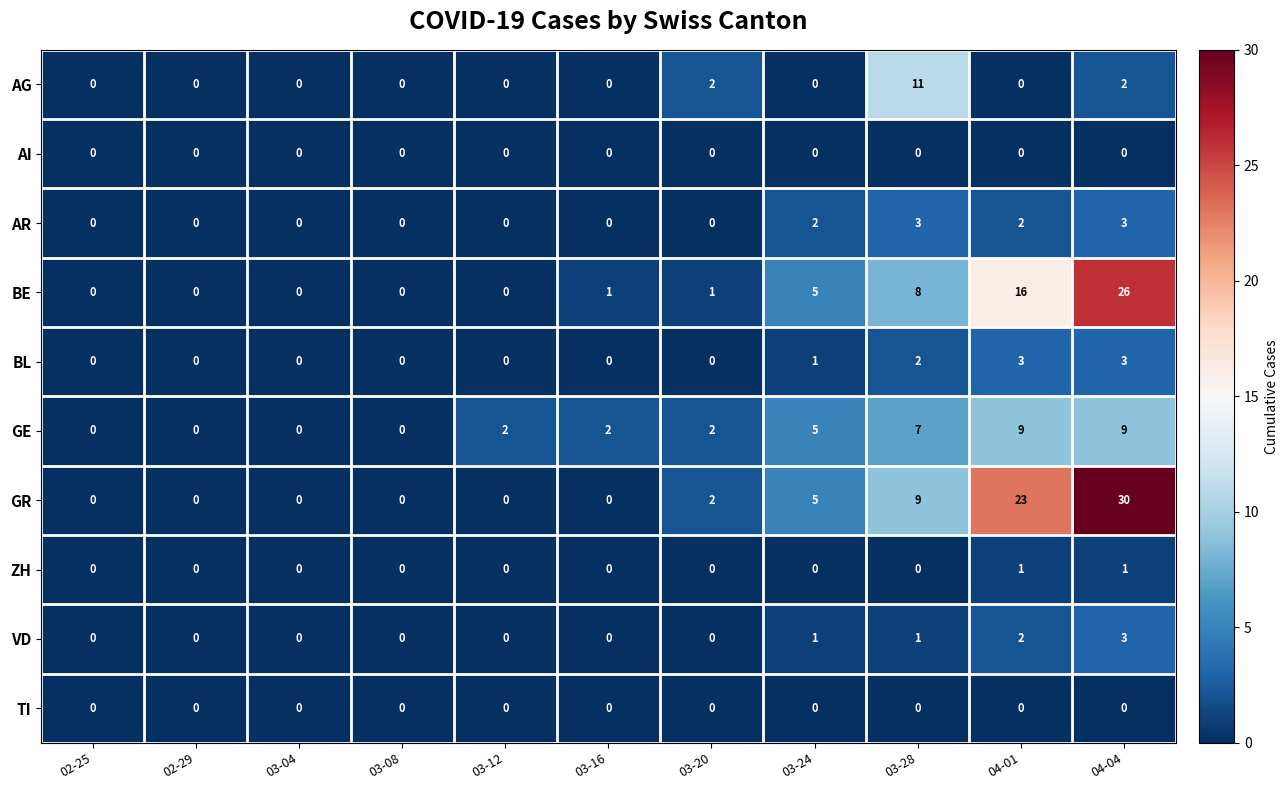

What is the maximum value shown in the chart?

30